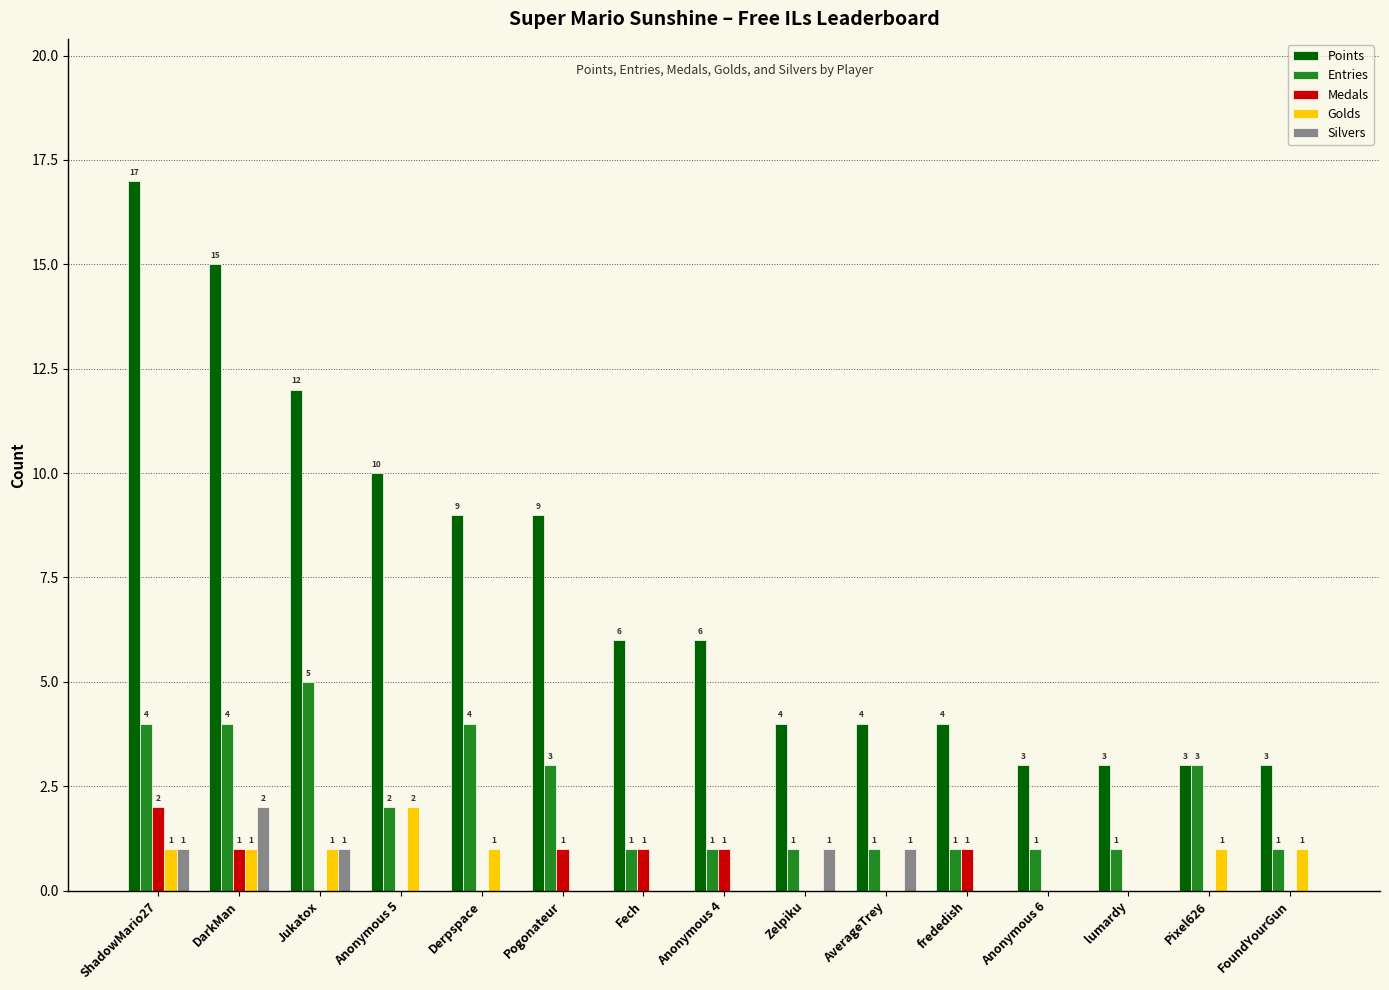

Between lumardy and Pixel626, which series saw the biggest shift?

Entries